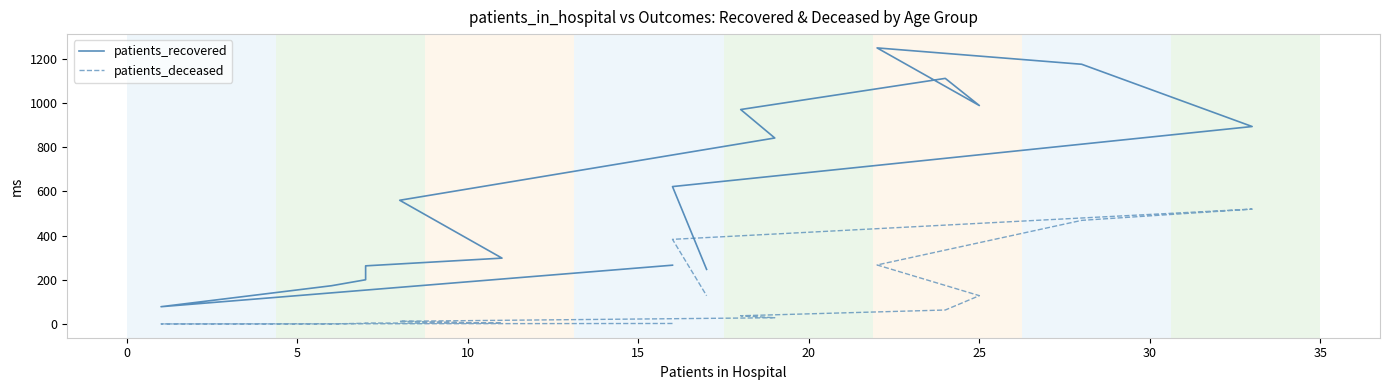

Rank the series by their average value, from lowest to highest.

patients_deceased, patients_recovered